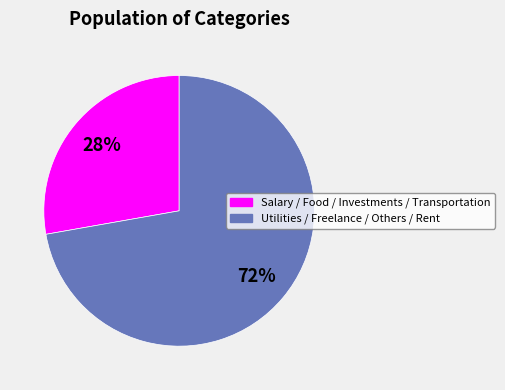

Count the number of slices in the pie.

2